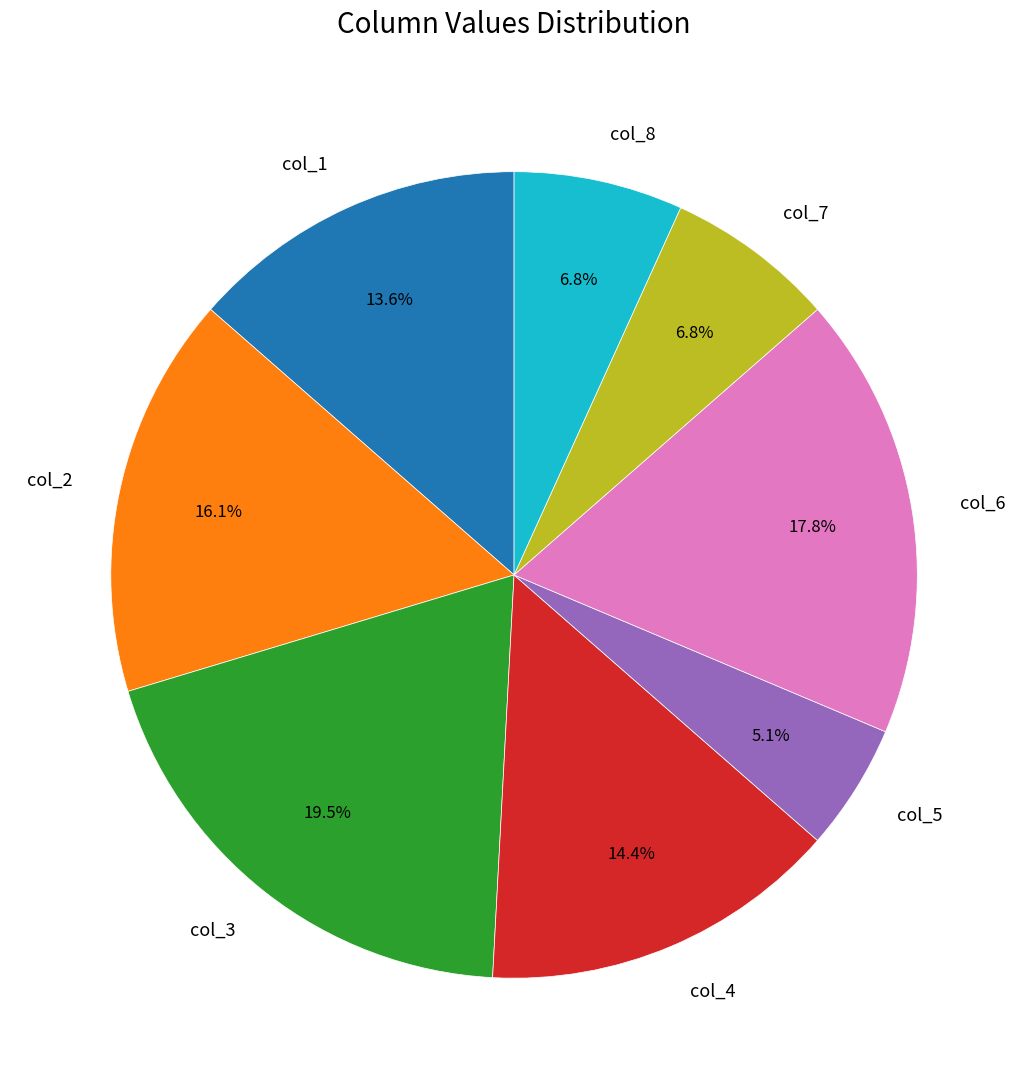

Which category has the smallest portion of the pie?

col_5